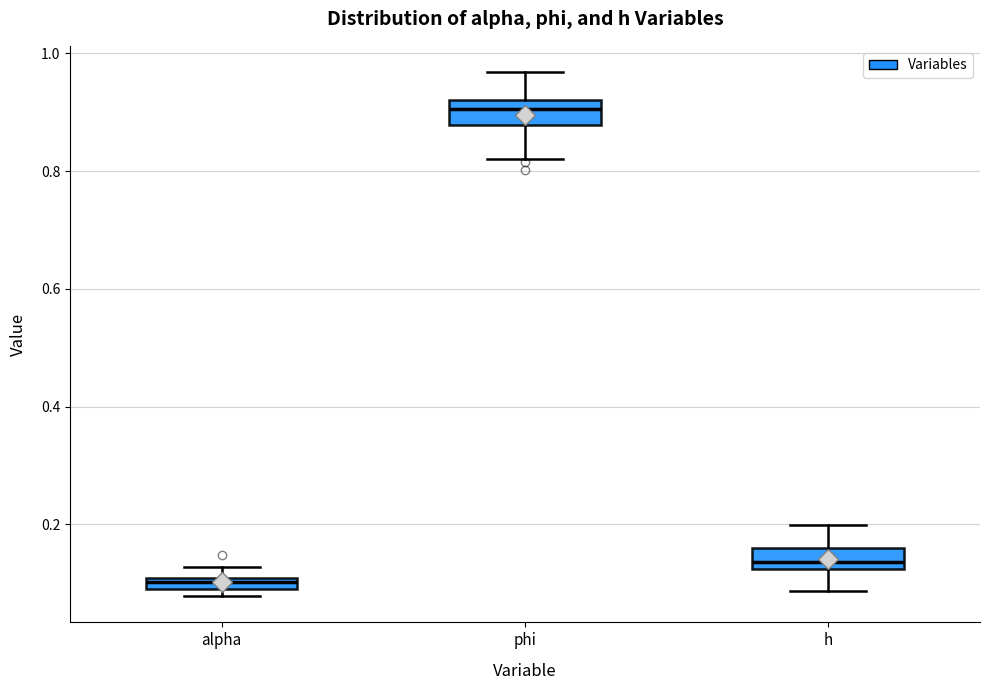

Which box has the highest median line?

phi